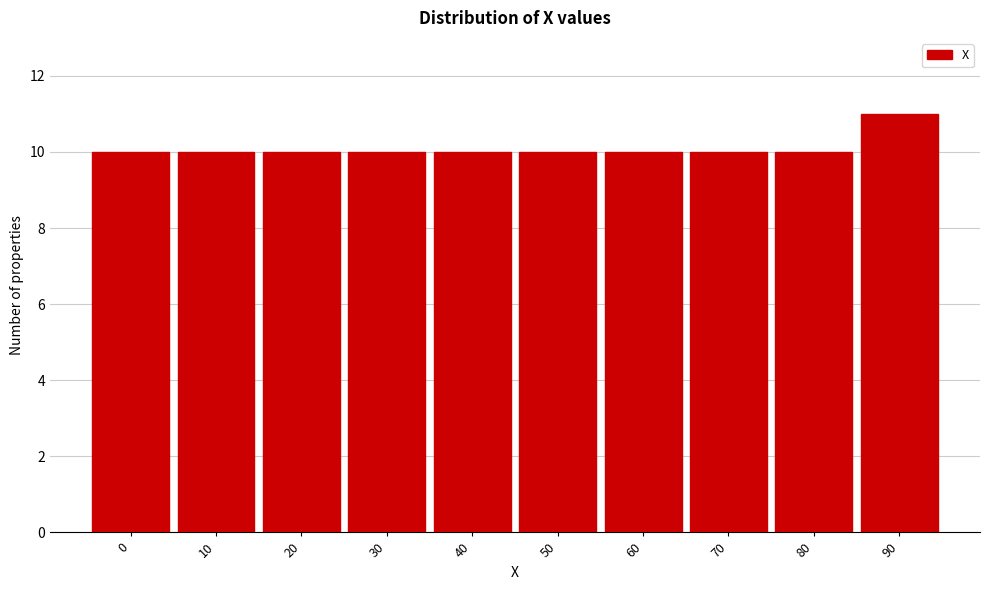

Reading right to left, transcribe all the data shown in this chart.

90=11	80=10	70=10	60=10	50=10	40=10	30=10	20=10	10=10	0=10